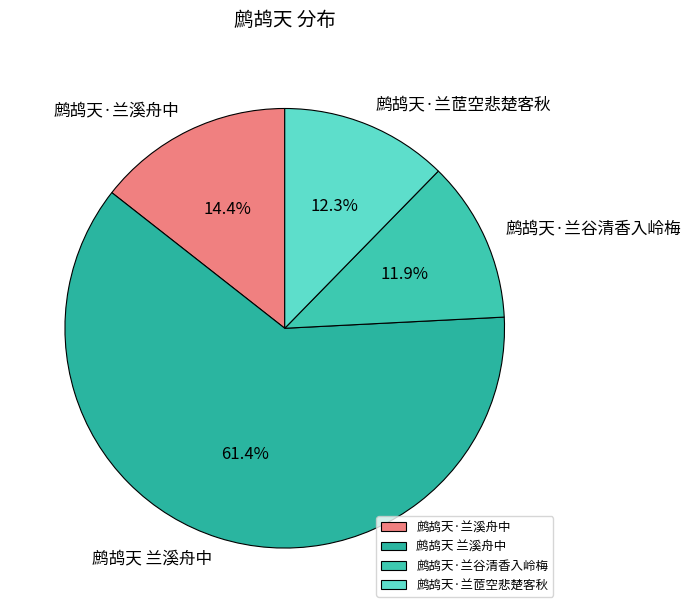

What portion of the pie excludes 鹧鸪天 兰溪舟中?

38.6%